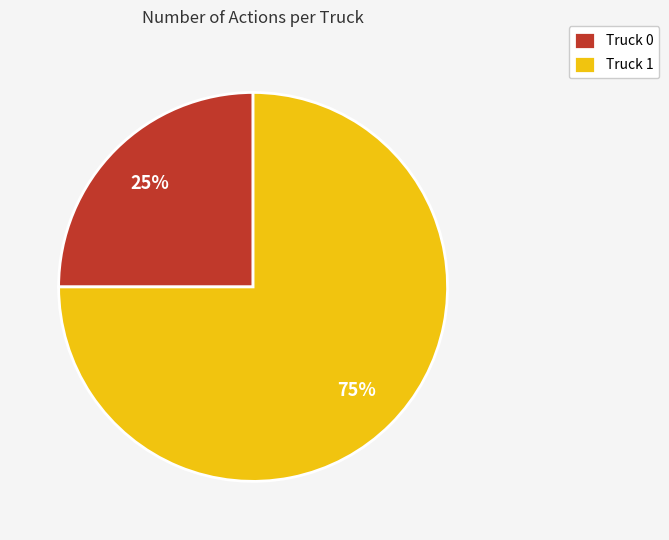

What is the largest slice in the pie chart?

Truck 1